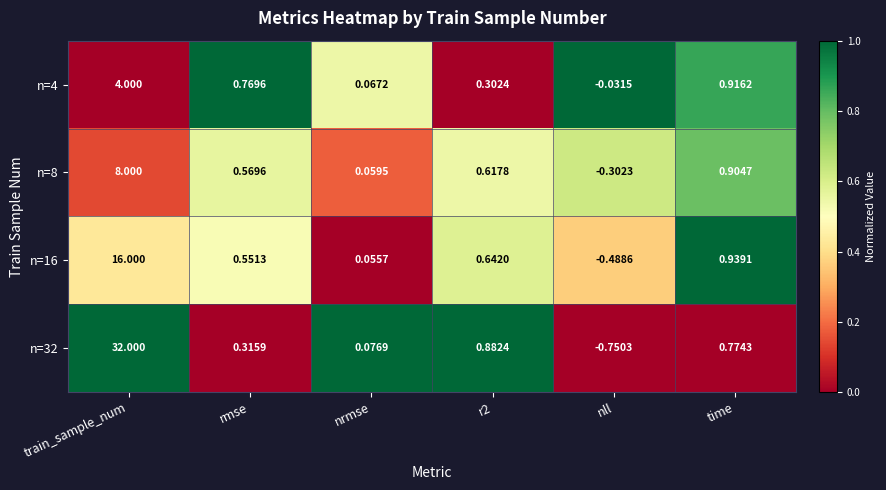

Which series changed the most between rmse and nll?

n=32